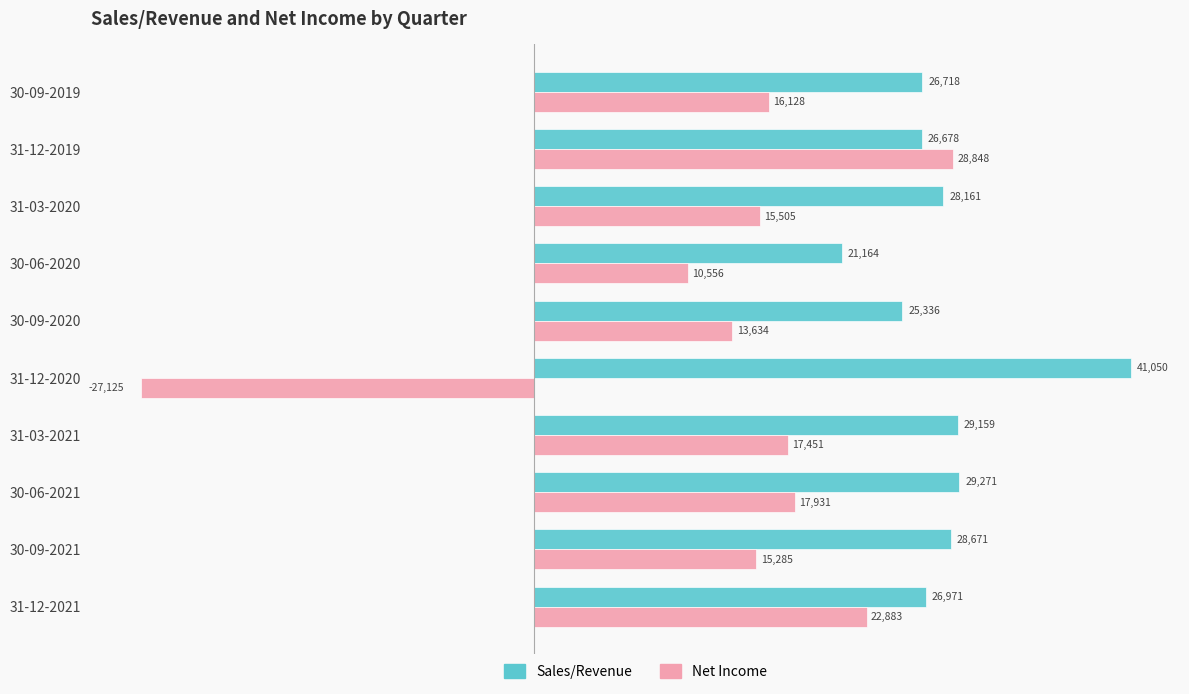

What are all the series names shown in the legend?

Sales/Revenue, Net Income